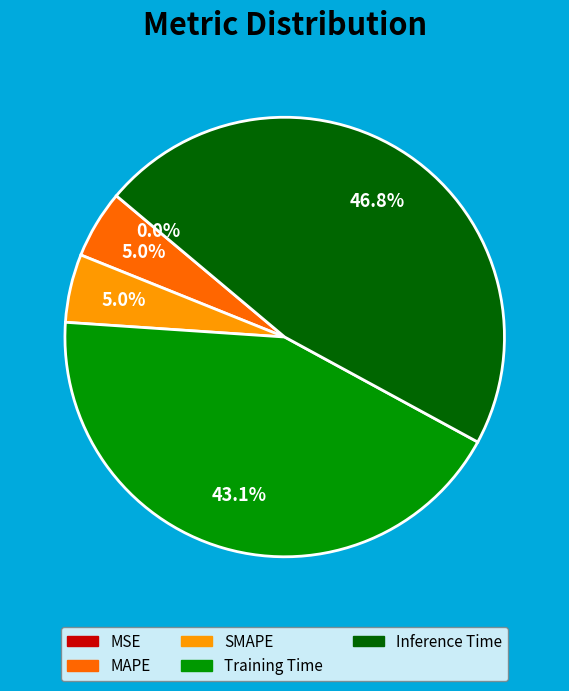

How much of the chart is everything except Training Time?

56.9%